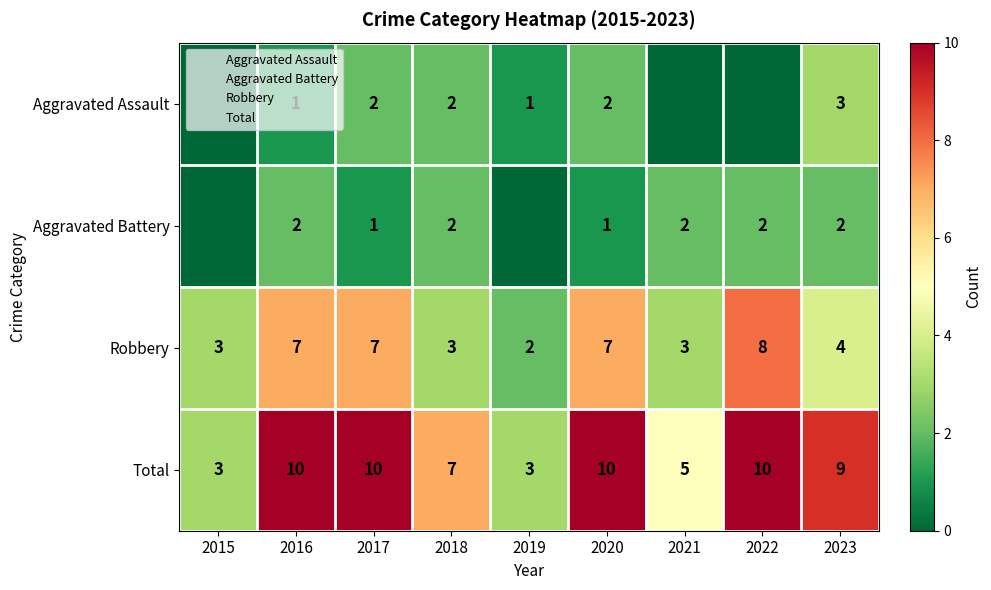

What is the difference between the maximum and minimum values in the Aggravated Battery series?

2